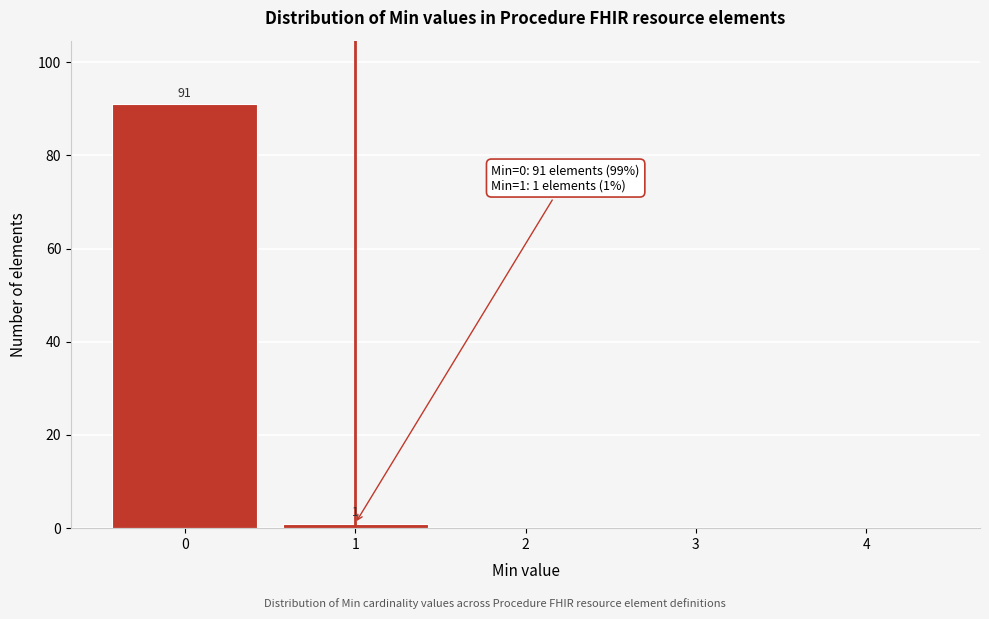

Over which range of the x-axis is the bar tallest?

-0.5 to 0.5